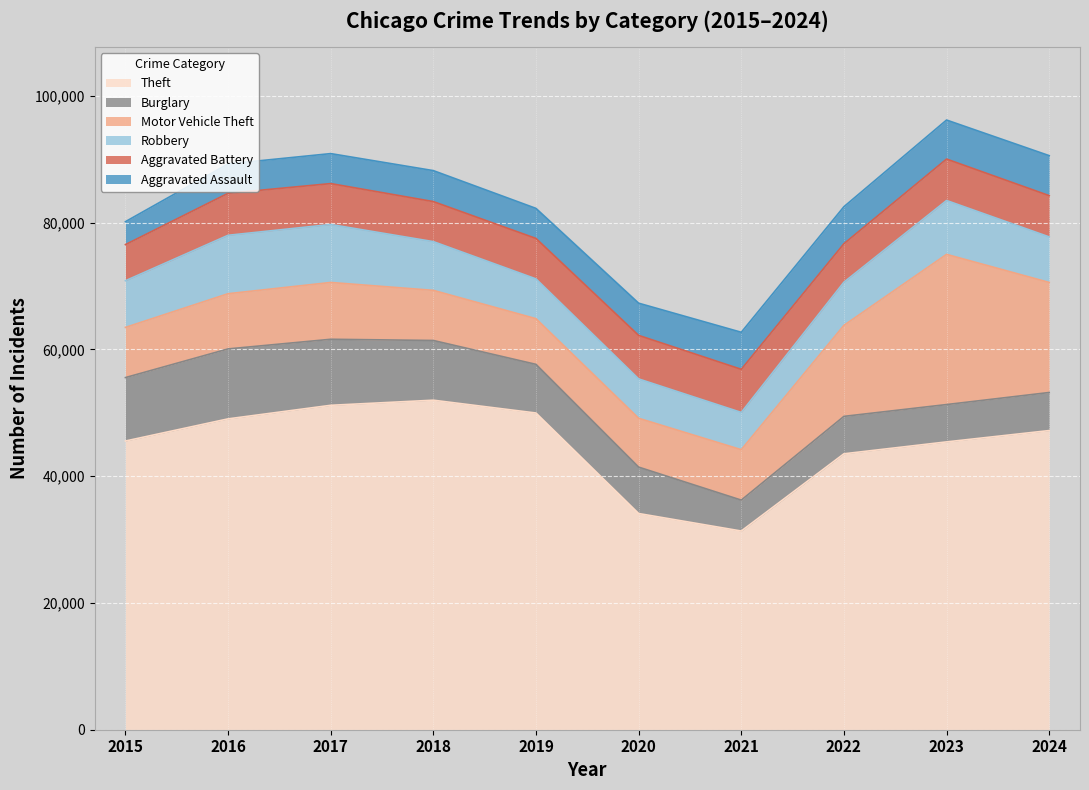

Reading left to right, list all the values displayed in this chart.

Aggravated Assault: 2015=3620	2016=4635	2017=4731	2018=4888	2019=4744	2020=5082	2021=5846	2022=5838	2023=6159	2024=6310
Aggravated Battery: 2015=5702	2016=6628	2017=6454	2018=6317	2019=6381	2020=6868	2021=6805	2022=6072	2023=6540	2024=6511
Burglary: 2015=10011	2016=11038	2017=10419	2018=9423	2019=7677	2020=7325	2021=4879	2022=5906	2023=5892	2024=6009
Motor Vehicle Theft: 2015=7916	2016=8712	2017=8965	2018=7908	2019=7206	2020=7707	2021=7956	2022=14360	2023=23698	2024=17363
Robbery: 2015=7364	2016=9218	2017=9147	2018=7690	2019=6279	2020=6207	2021=5876	2022=6812	2023=8499	2024=7186
Theft: 2015=45554	2016=49049	2017=51190	2018=51995	2019=49973	2020=34114	2021=31351	2022=43538	2023=45416	2024=47203